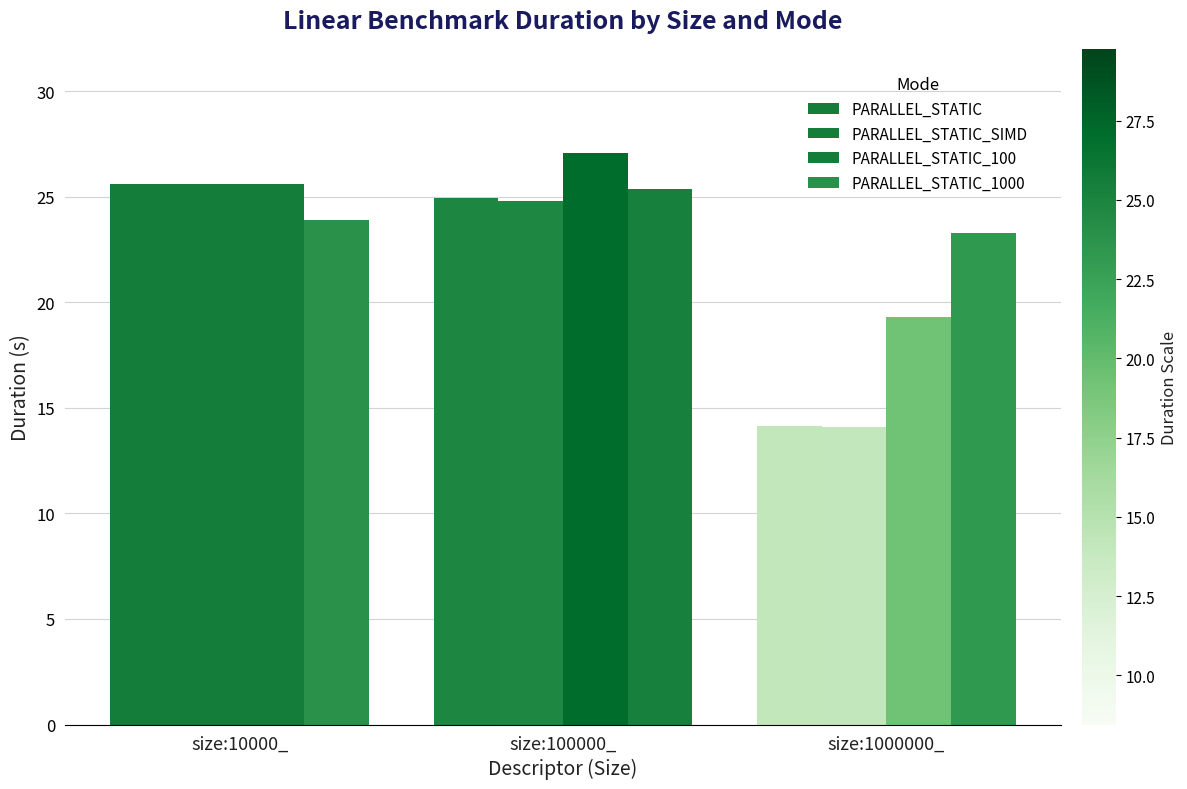

How many categories are shown in the chart?

3